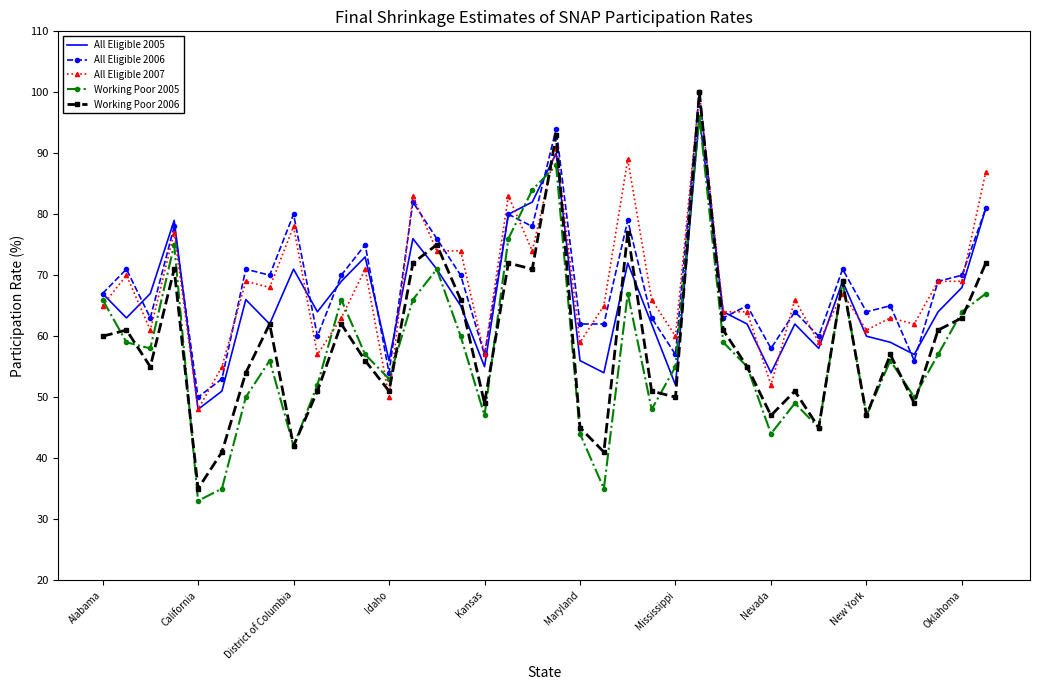

What is the greatest value displayed?

100